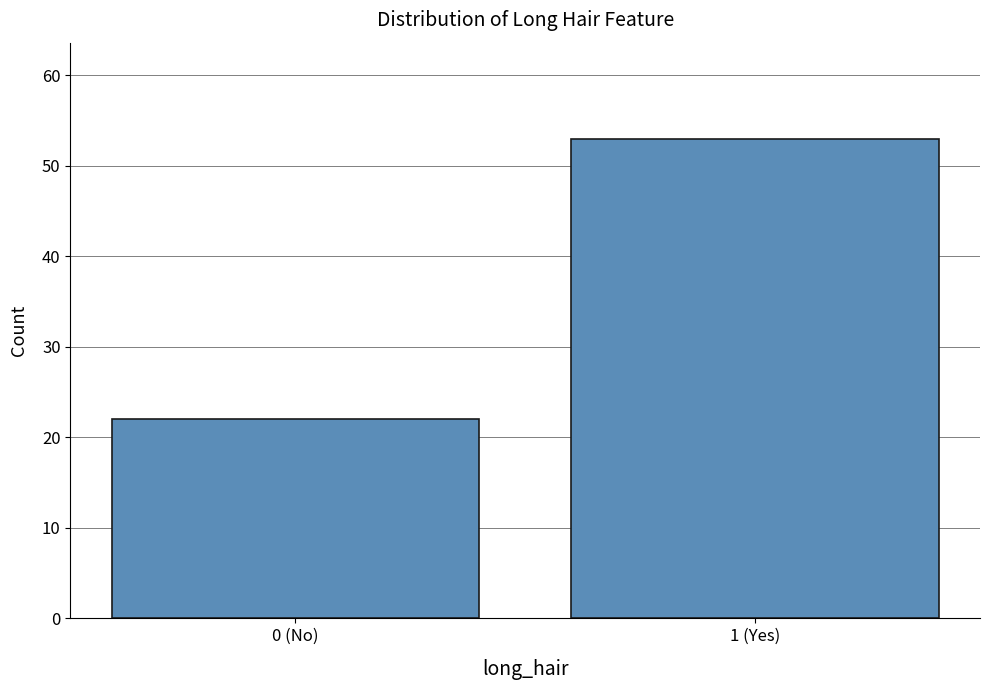

Reading right to left, list all the values displayed in this chart.

53	22